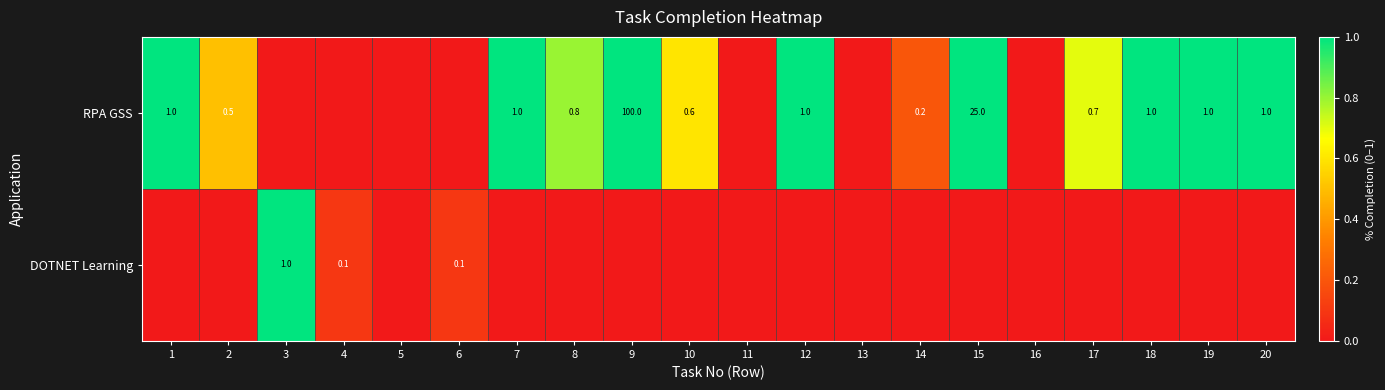

The value of RPA GSS at 10 is 0.6. True or false?

True